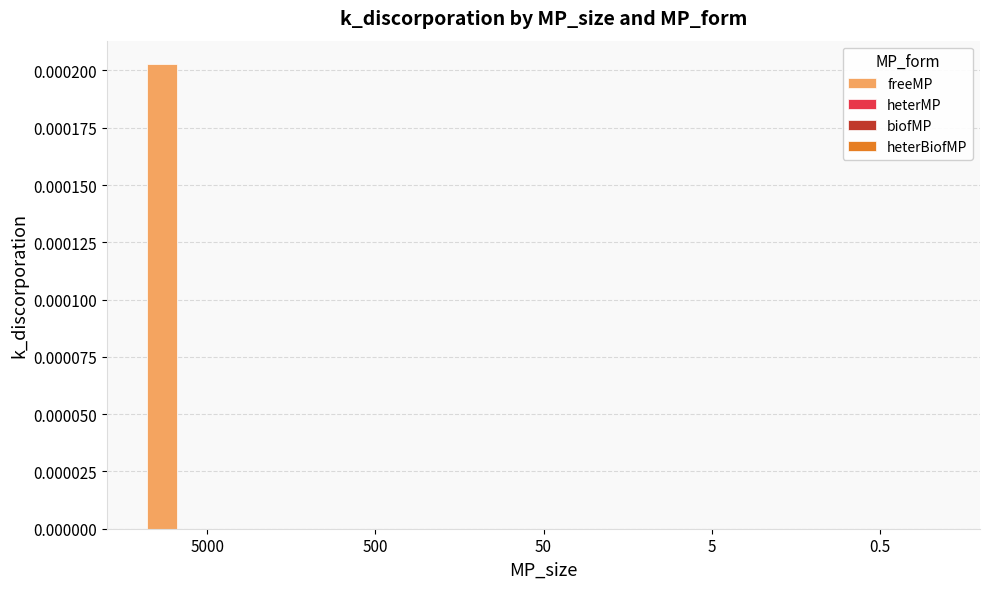

Which series has the widest spread of values?

freeMP